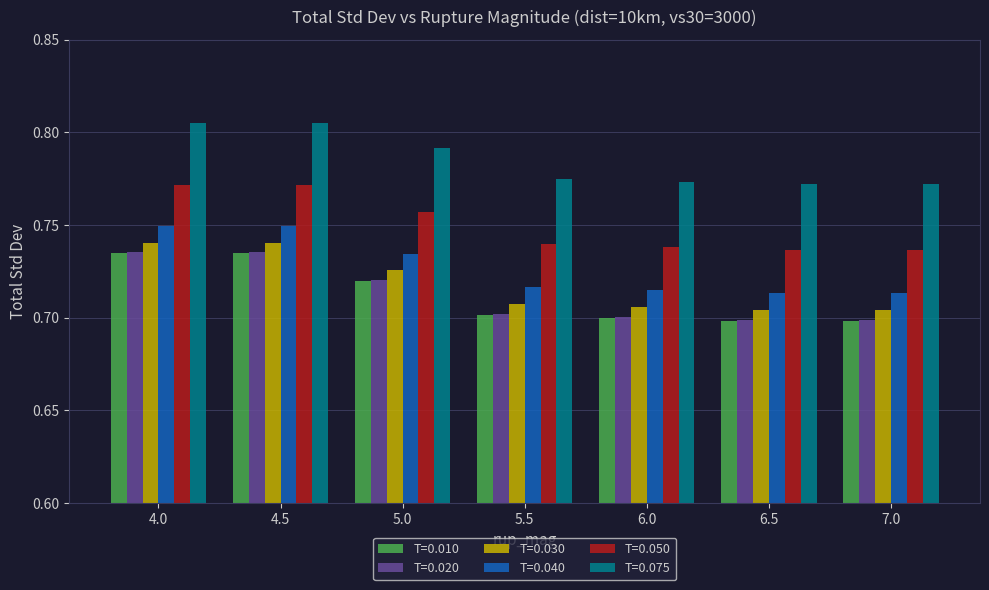

Count the T=0.010 values in the range 0 to 1.

7